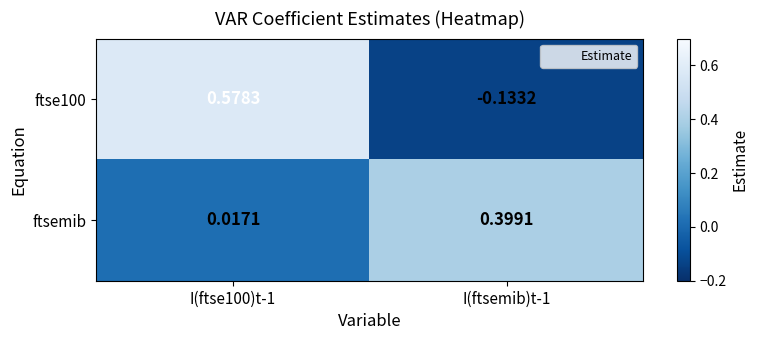

How many values in the ftse100 series exceed 0?

1